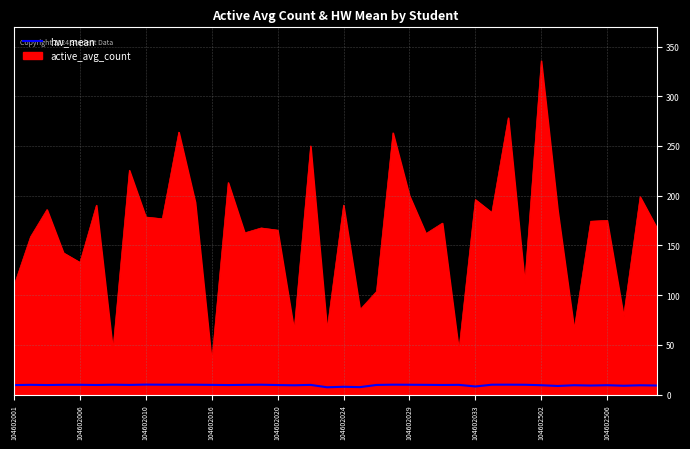

Which series has the largest range (max minus min)?

active_avg_count